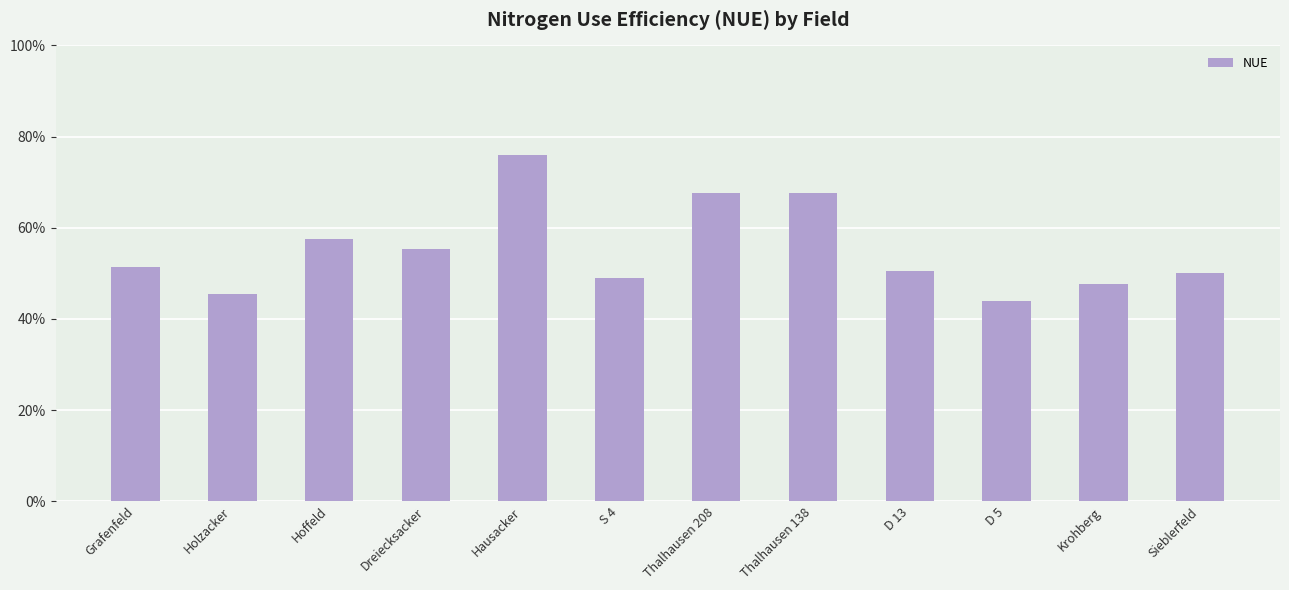

Does the chart contain any negative values?

No